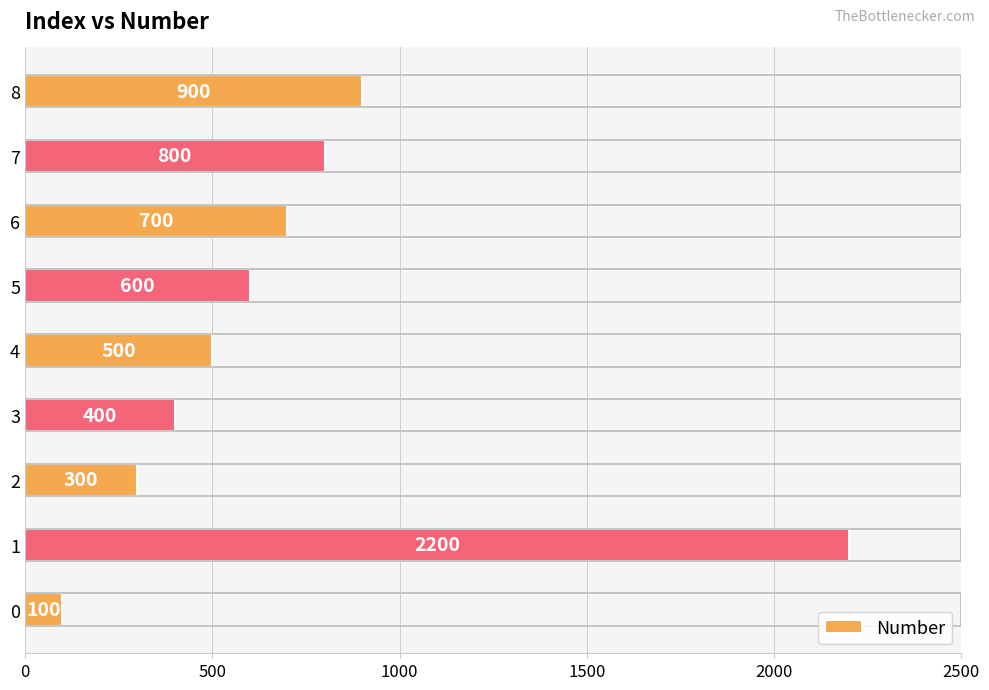

What is the sum of the values at 0 and 2?

400